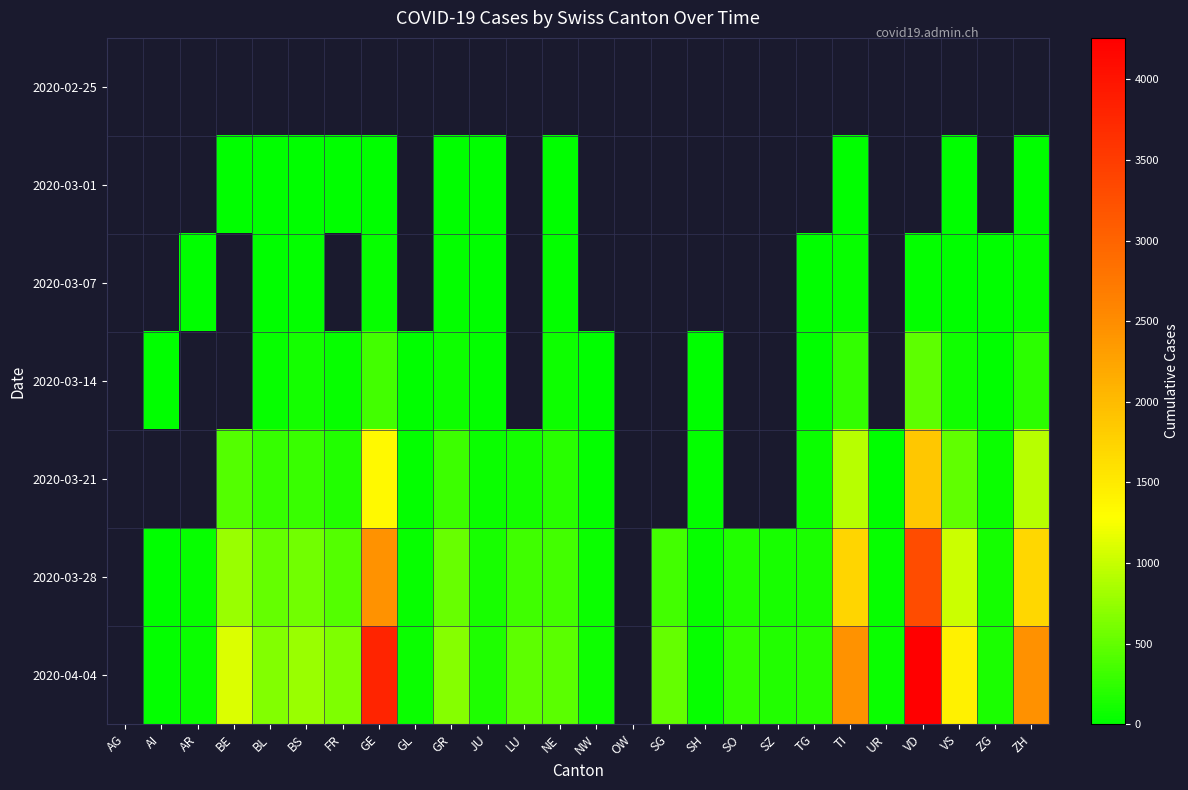

True or false: 2020-03-01 has a value of 0.2 at JU.

False